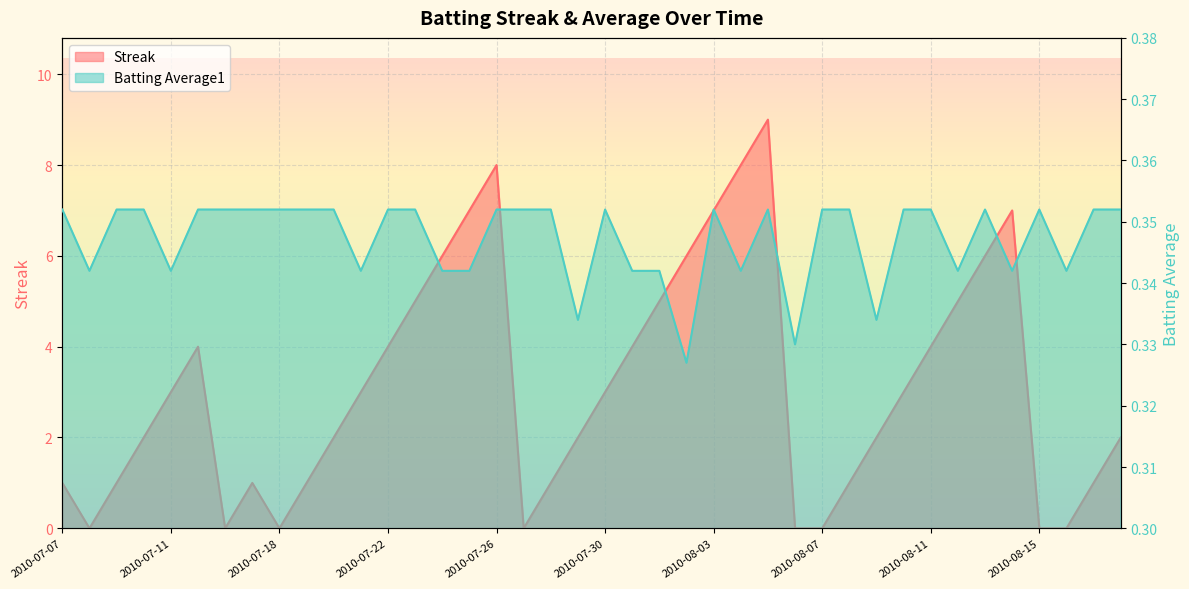

True or false: Batting Average1 and Streak intersect in this chart.

True